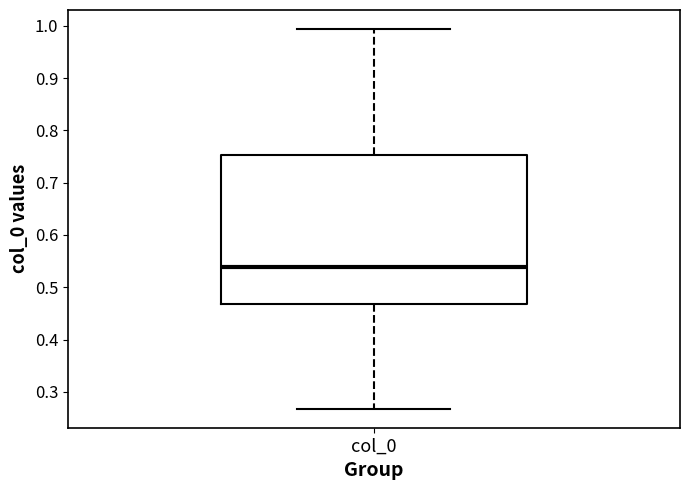

Read this box plot against the y-axis: the position of the median line, the range covered by the box, and the ends of both whiskers. The values are not printed on the chart, so give them approximately, as read against the axis.

median 0.54, box 0.47 to 0.75, whiskers 0.27 to 0.99